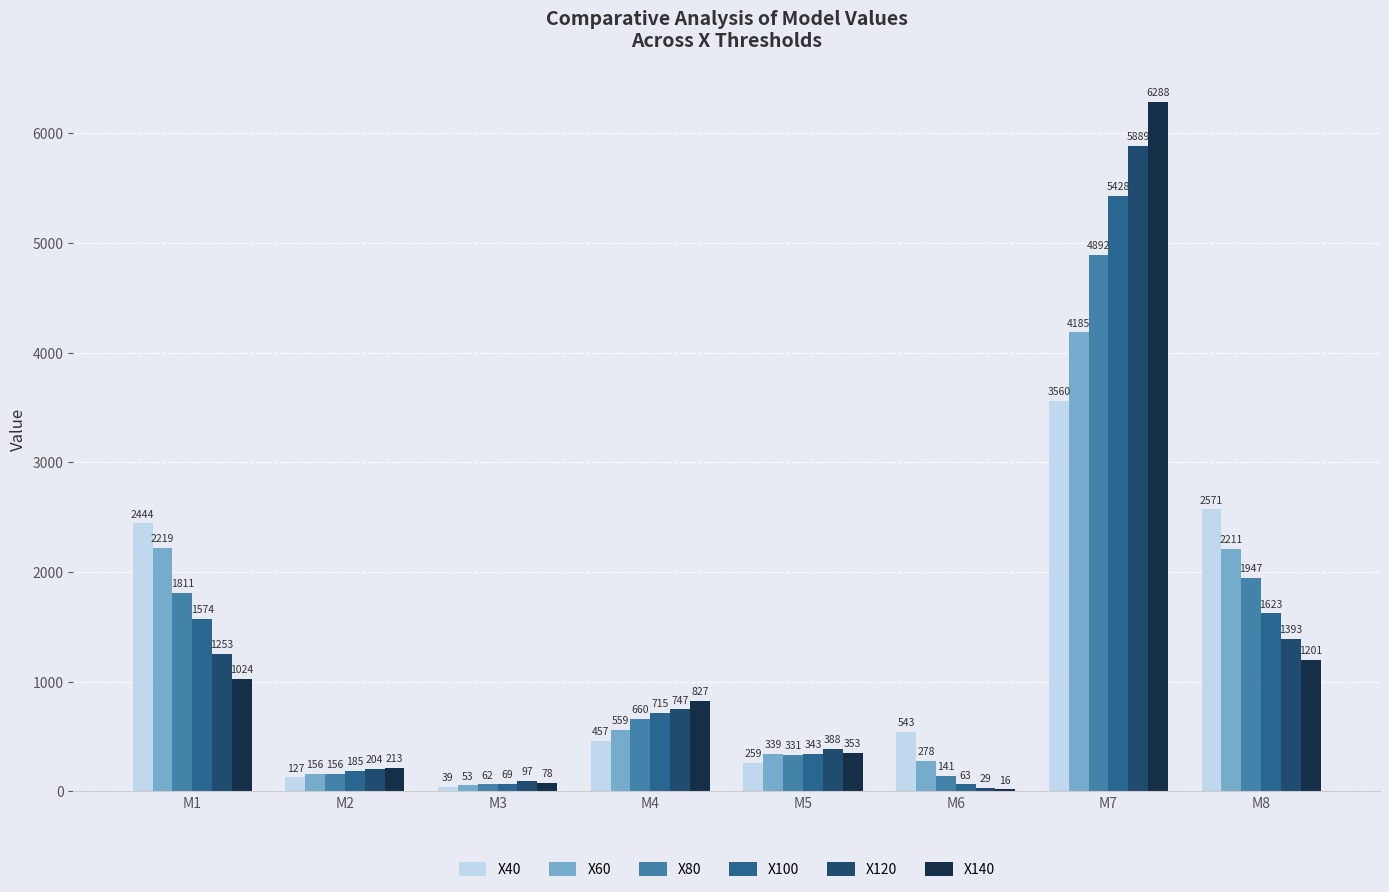

Which category has the highest value in the X60 series?

M7